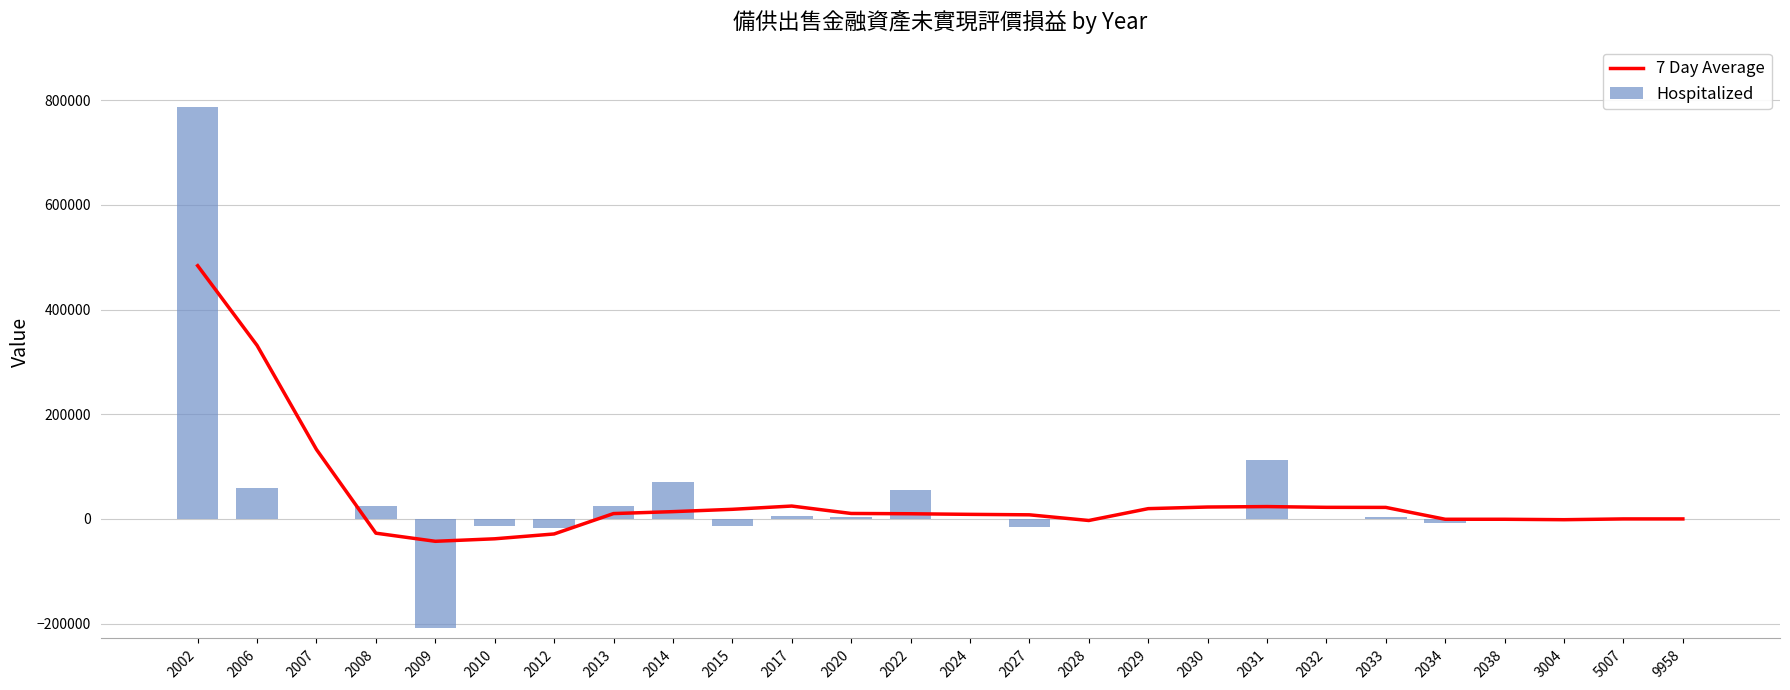

Count the number of categories in the chart.

26